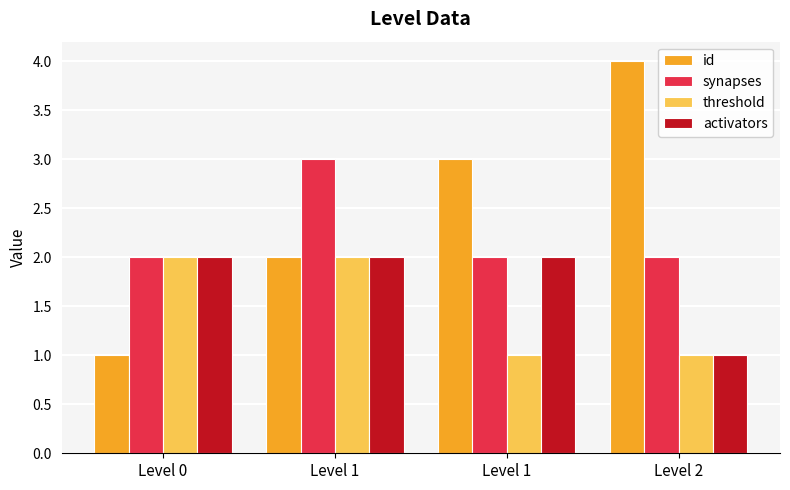

How many distinct data groups are displayed?

4